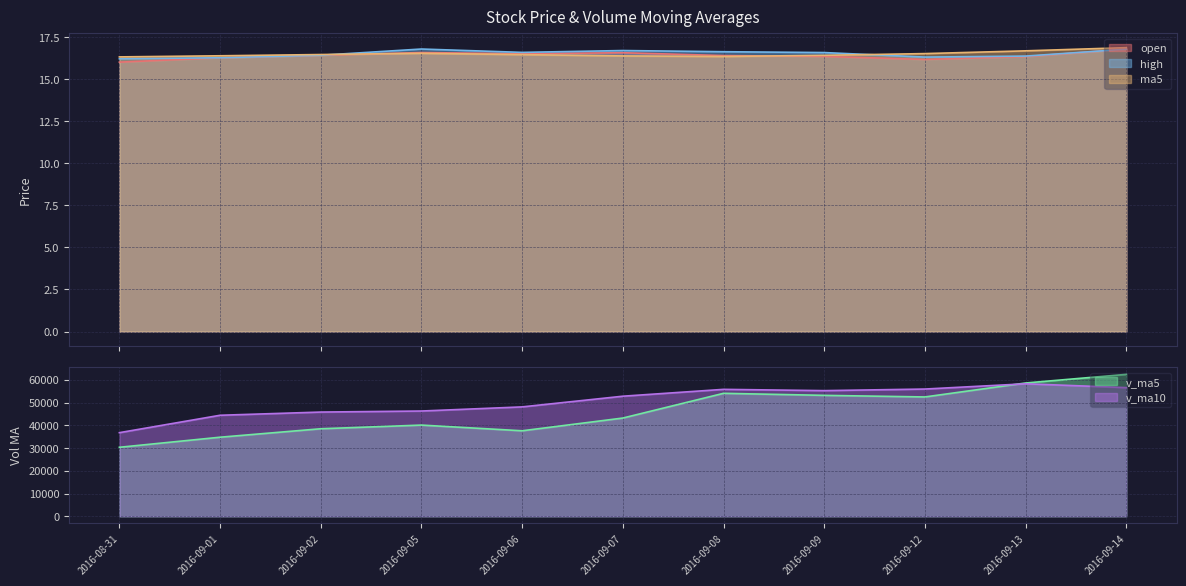

Reading right to left, transcribe all the data shown in this chart.

open: 16.8	16.4	16.2	16.4	16.4	16.6	16.5	16.6	16.4	16.3	16.0
high: 16.8	16.4	16.3	16.6	16.6	16.7	16.6	16.8	16.4	16.3	16.2
ma5: 16.9	16.7	16.5	16.4	16.4	16.4	16.5	16.5	16.5	16.4	16.3
v_ma5: 62396.9	58605.4	52467.2	53165.5	54064.3	43195.3	37595.1	40099.4	38485.1	34770.5	30340.8
v_ma10: 56566.2	58256.9	55942.8	55244.3	55807.7	52796.1	48100.3	46283.3	45825.3	44417.4	36768.1